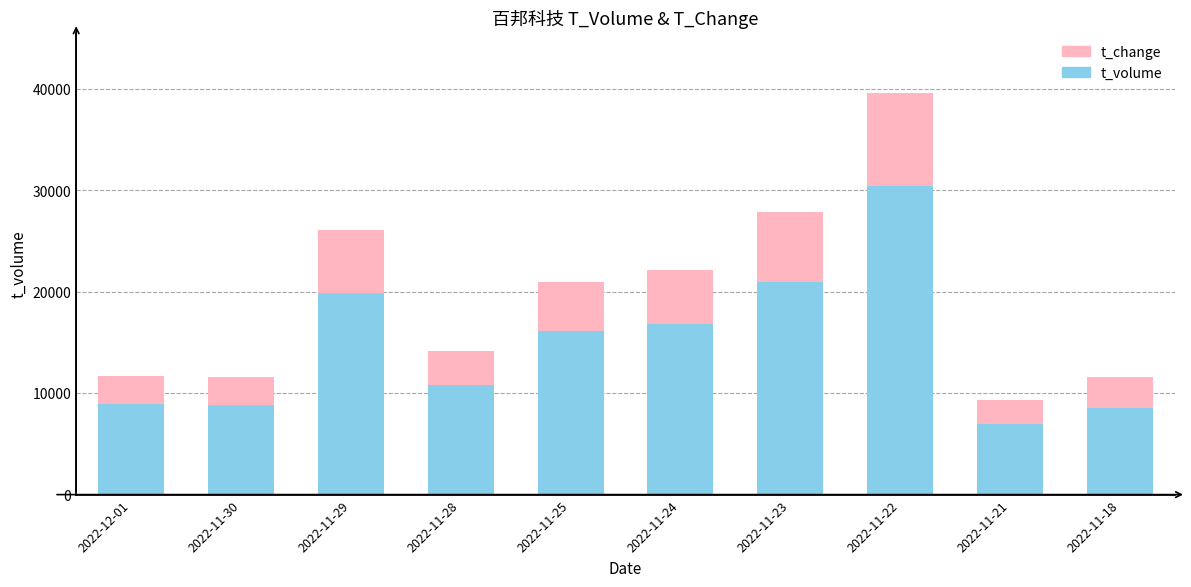

The t_volume series shows 5116.3 at 2022-12-01. True or false?

False